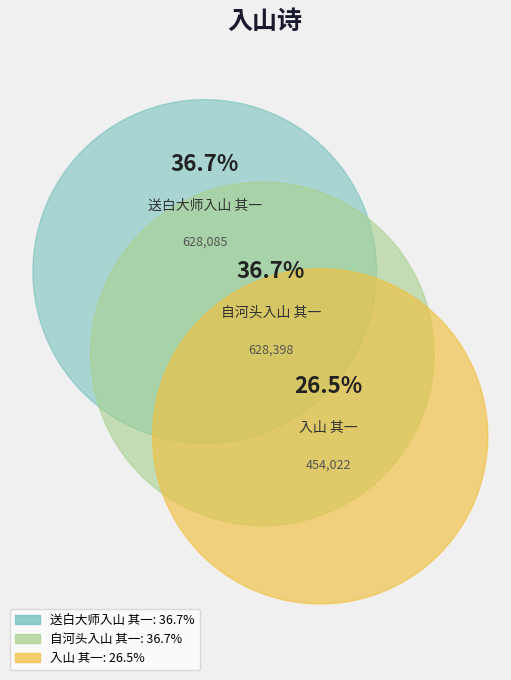

Does 送白大师入山 其一 account for over 50% of the chart?

No